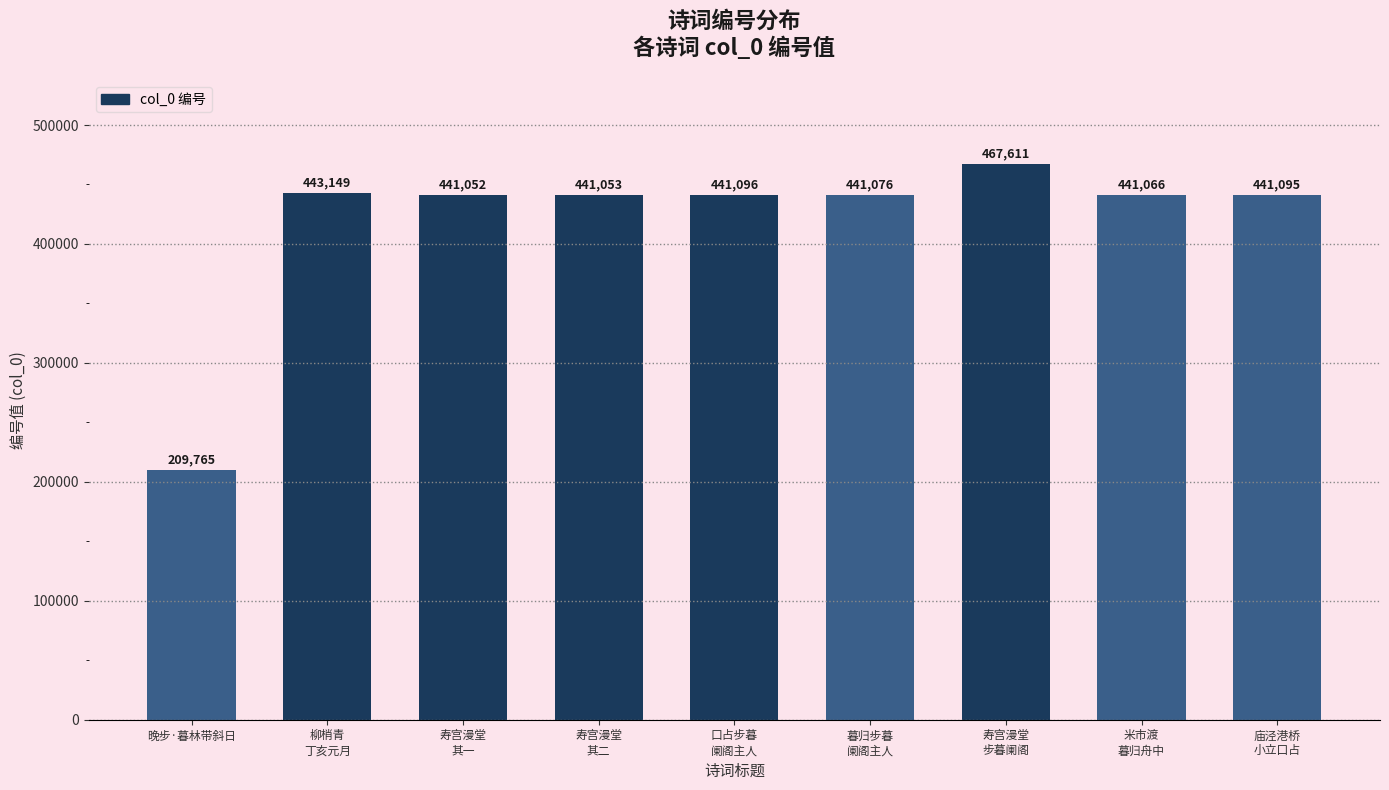

Reading right to left, transcribe all the data shown in this chart.

庙泾港桥
小立口占=441095	米市渡
暮归舟中=441066	寿宫漫堂
步暮阑阁=467611	暮归步暮
阑阁主人=441076	口占步暮
阑阁主人=441096	寿宫漫堂
其二=441053	寿宫漫堂
其一=441052	柳梢青
丁亥元月=443149	晚步·暮林带斜日=209765